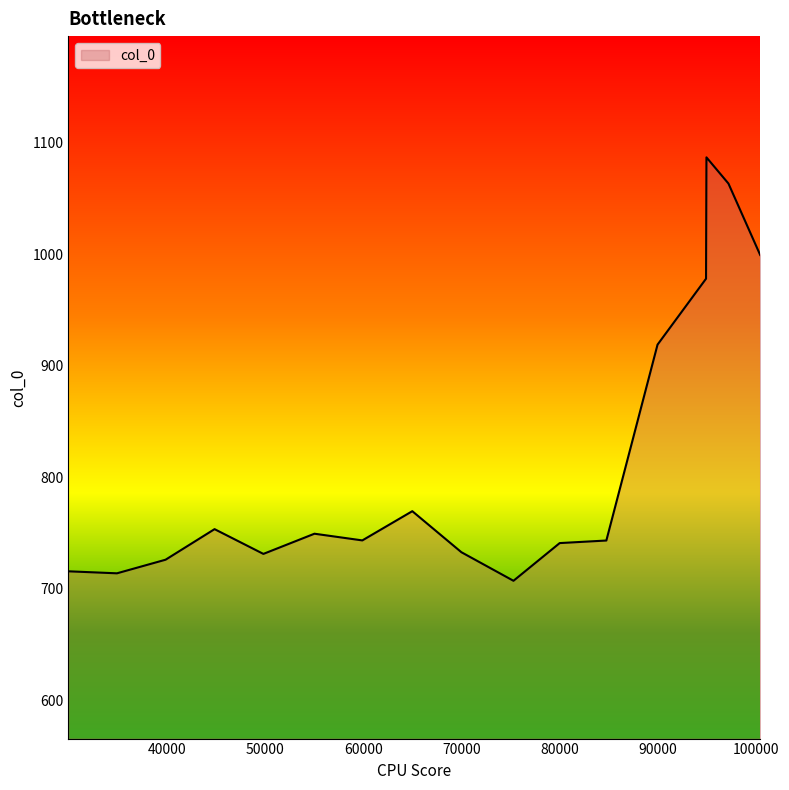

How many series are shown in this chart?

1